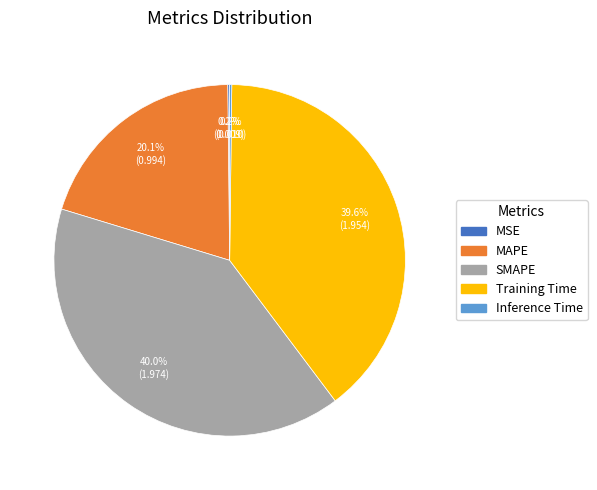

Between MAPE and SMAPE, which is larger?

SMAPE